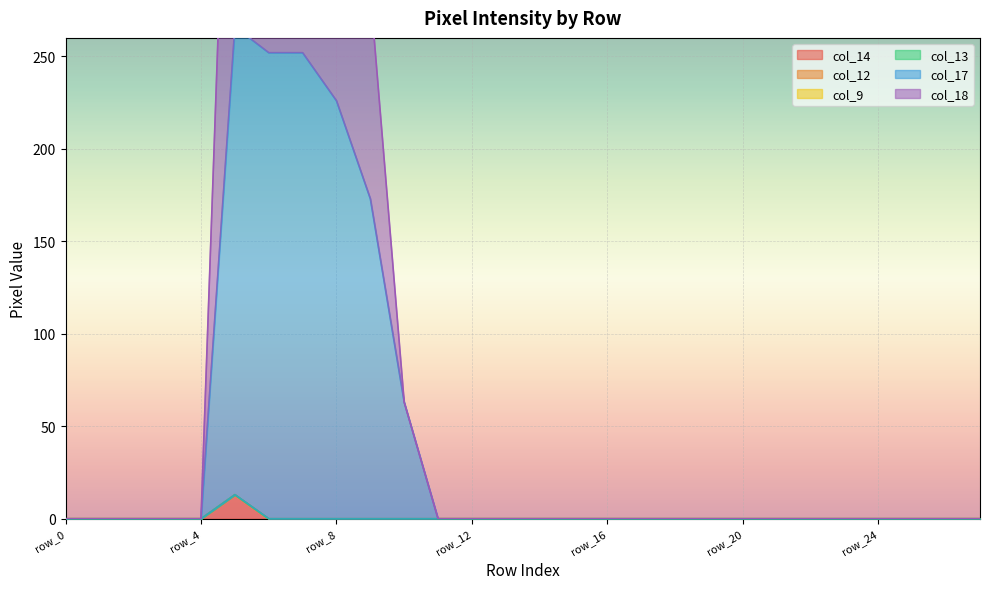

How many data points in col_17 are above 0?

6